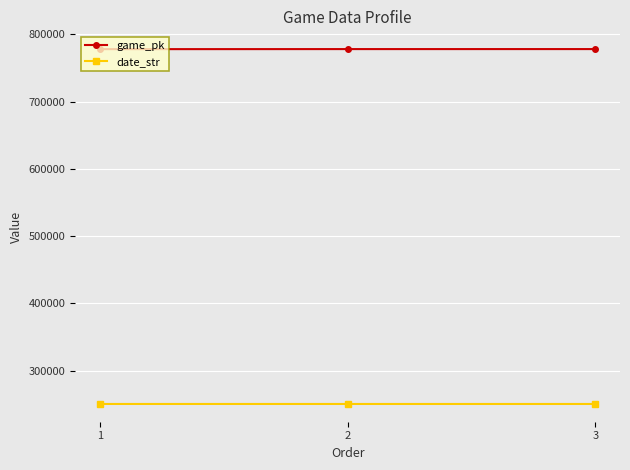

How many data points in game_pk are less than 777920?

1